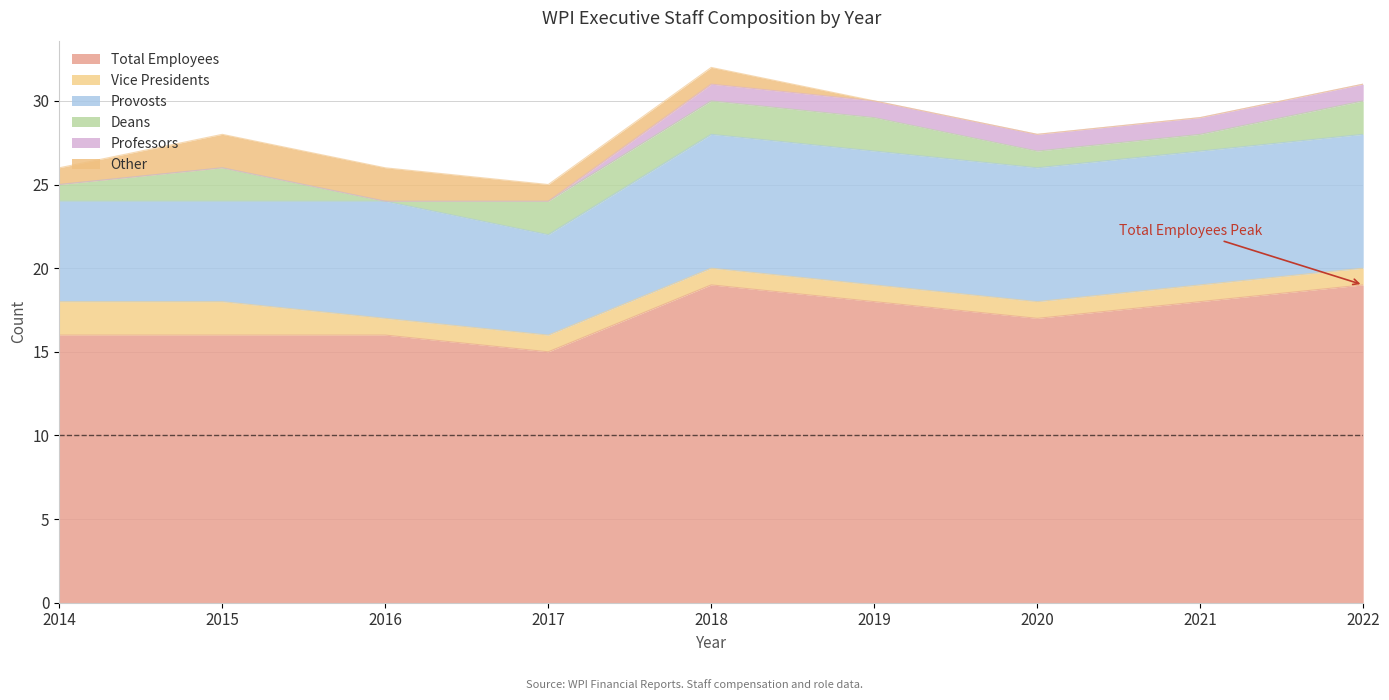

True or false: Total Employees has a value of 17 at 2020.

True